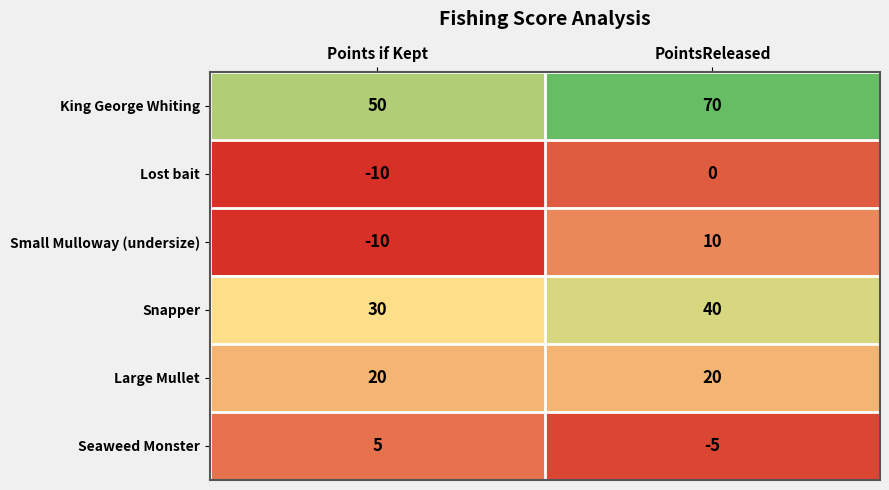

What is the difference between the highest and lowest values at Points if Kept?

60